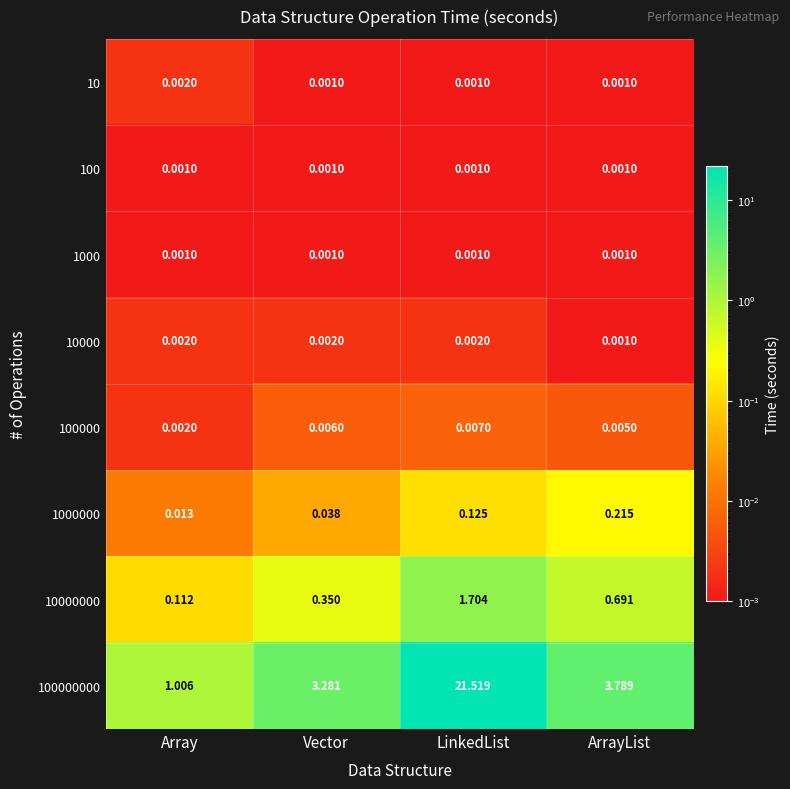

What is the total value across all series at Vector?

3.7